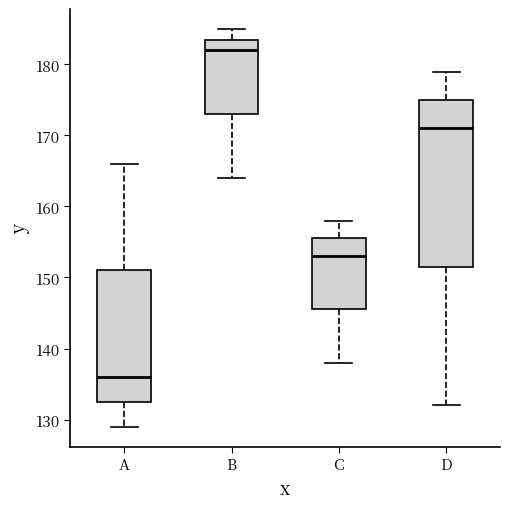

Reading left to right, read every box against the y-axis: the position of its median line, the range the box covers, and the ends of its whiskers. The values are not printed on the chart, so give them approximately, as read against the axis.

A: median 136, box 133 to 151, whiskers 129 to 166
B: median 182, box 173 to 184, whiskers 164 to 185
C: median 153, box 146 to 156, whiskers 138 to 158
D: median 171, box 152 to 175, whiskers 132 to 179